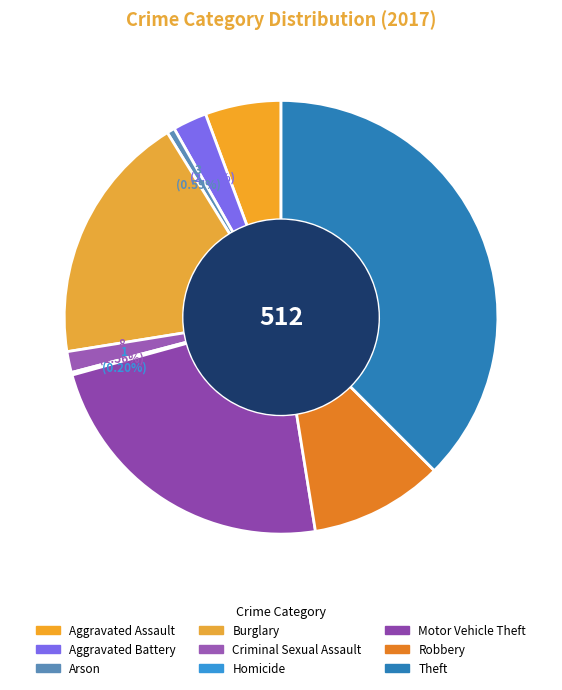

Is it true that Aggravated Assault is 6% of the pie?

True